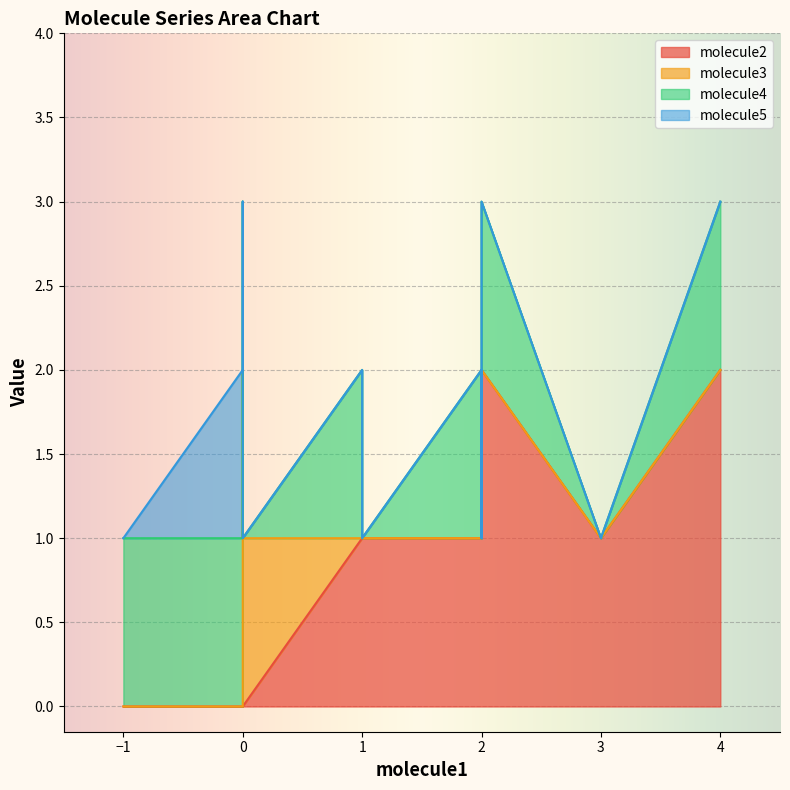

Reading left to right, list all the values displayed in this chart.

molecule2: 0=1	1=1	2=1	3=1	4=2	5=1	6=2	7=0	8=0	9=0	10=0
molecule3: 0=0	1=0	2=0	3=0	4=0	5=0	6=0	7=0	8=1	9=2	10=0
molecule4: 0=0	1=0	2=0	3=1	4=1	5=1	6=1	7=1	8=0	9=1	10=1
molecule5: 0=0	1=0	2=0	3=0	4=0	5=0	6=0	7=0	8=0	9=0	10=1